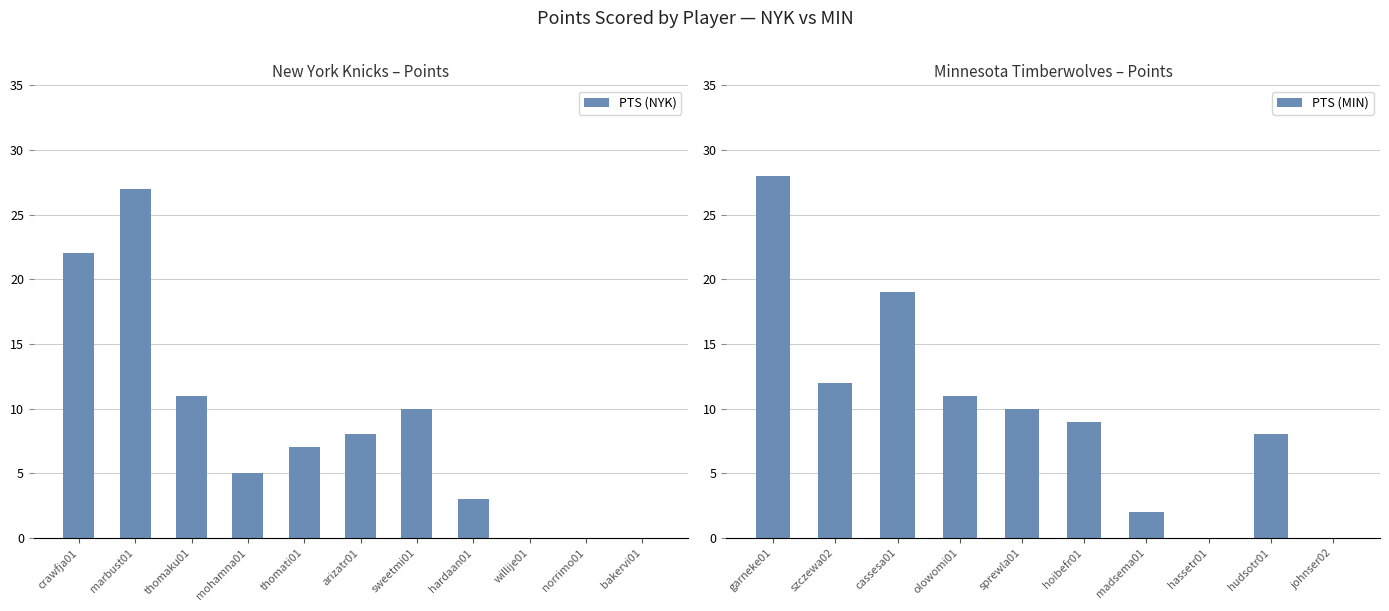

What is the sum of all PTS (NYK) values?

93